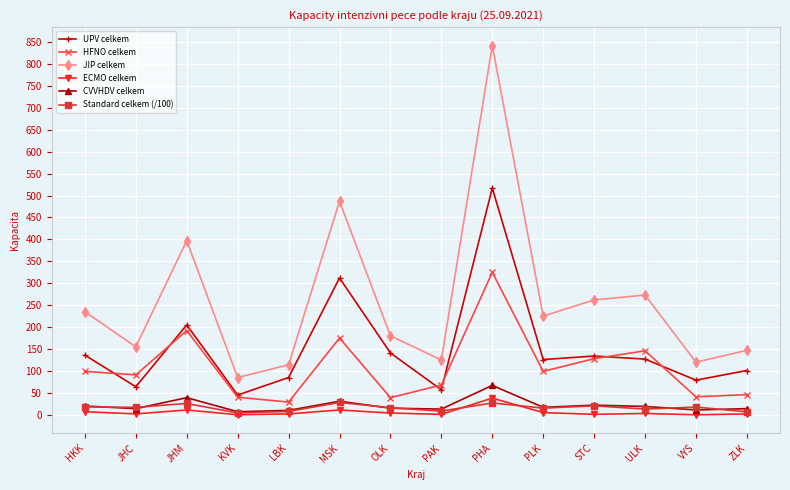

What is the spread (max minus min) of values at PLK?

220.0